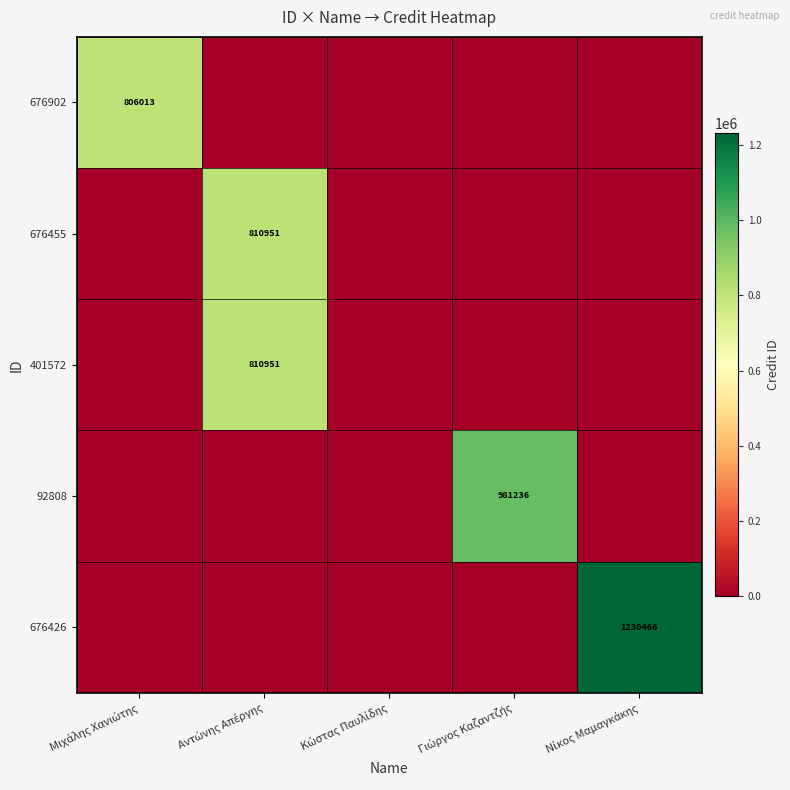

True or false: 676455 has a value of 0 at Μιχάλης Χανιώτης.

True